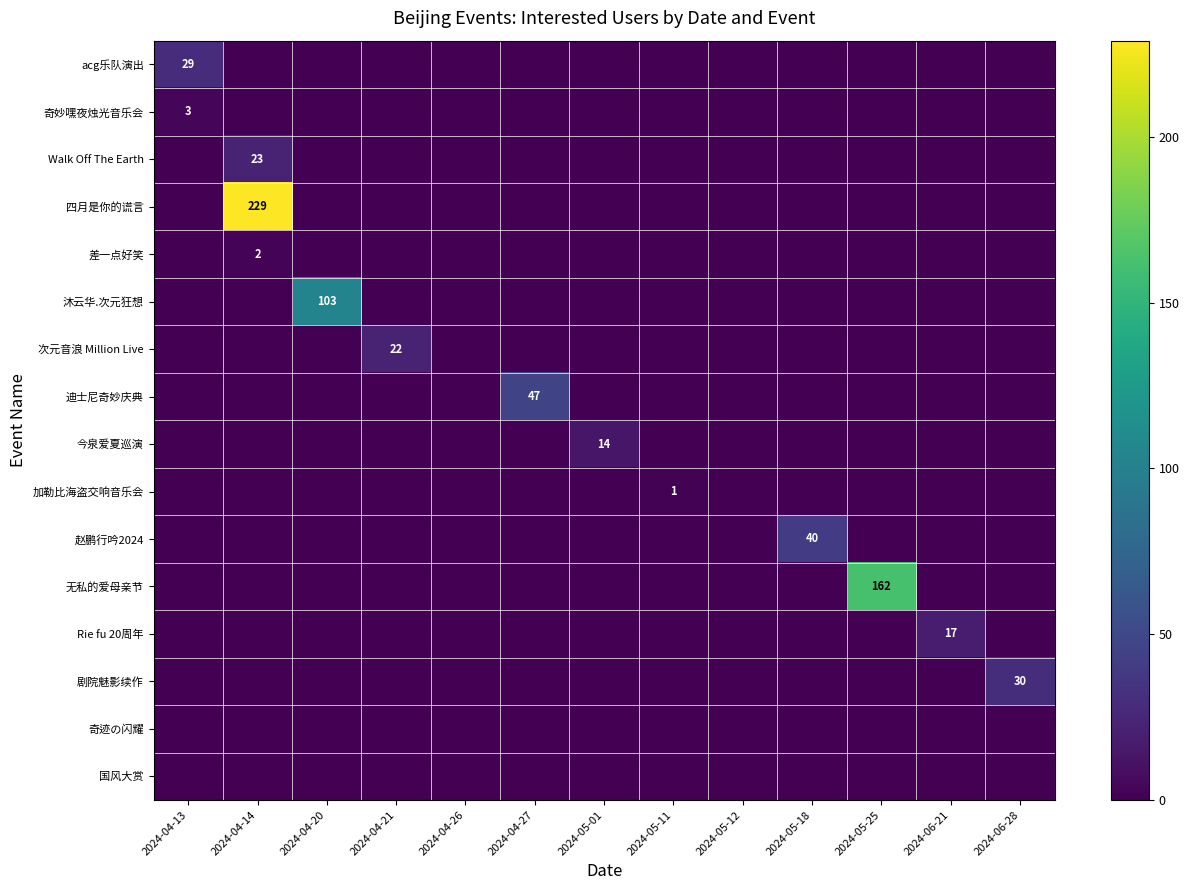

The value of 今泉爱夏巡演 at 2024-05-01 is 21. True or false?

False